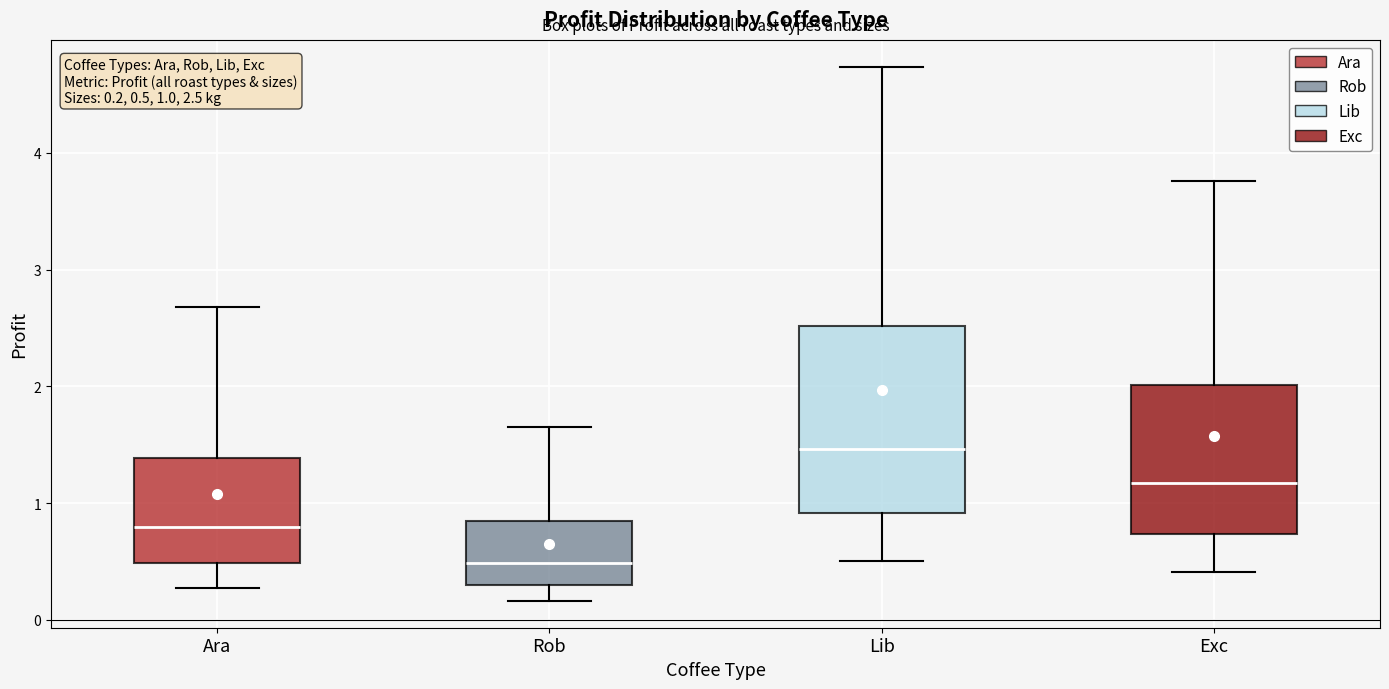

Which box has the highest median line?

Lib